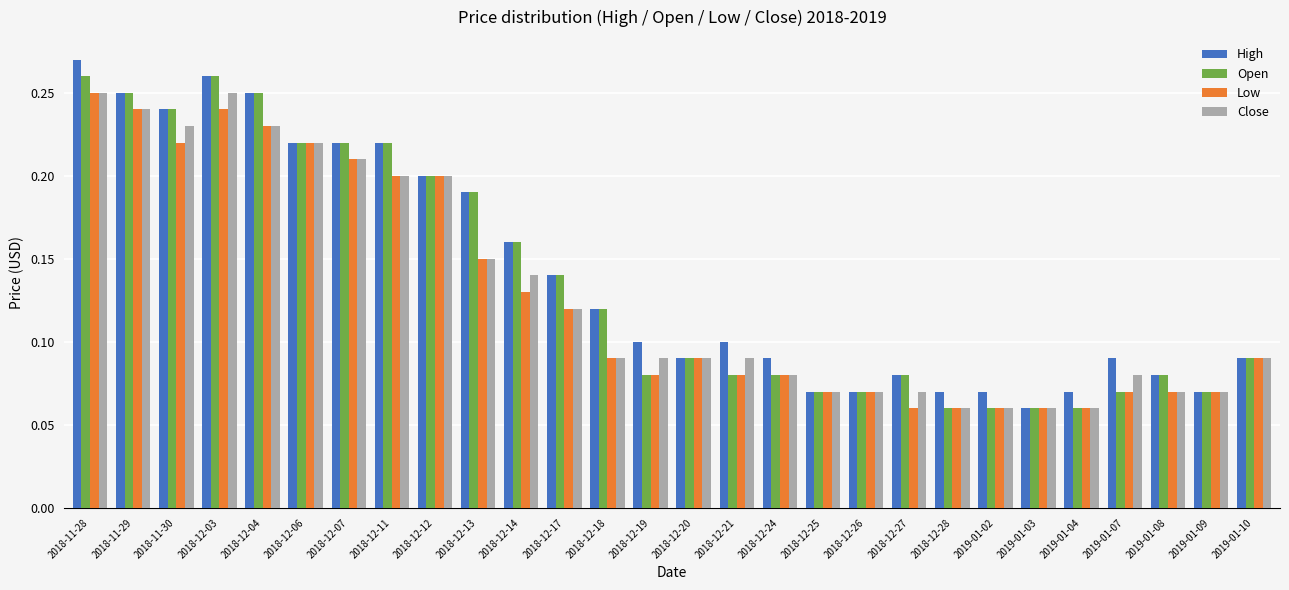

The Close series shows 0.3 at 2018-12-13. True or false?

False